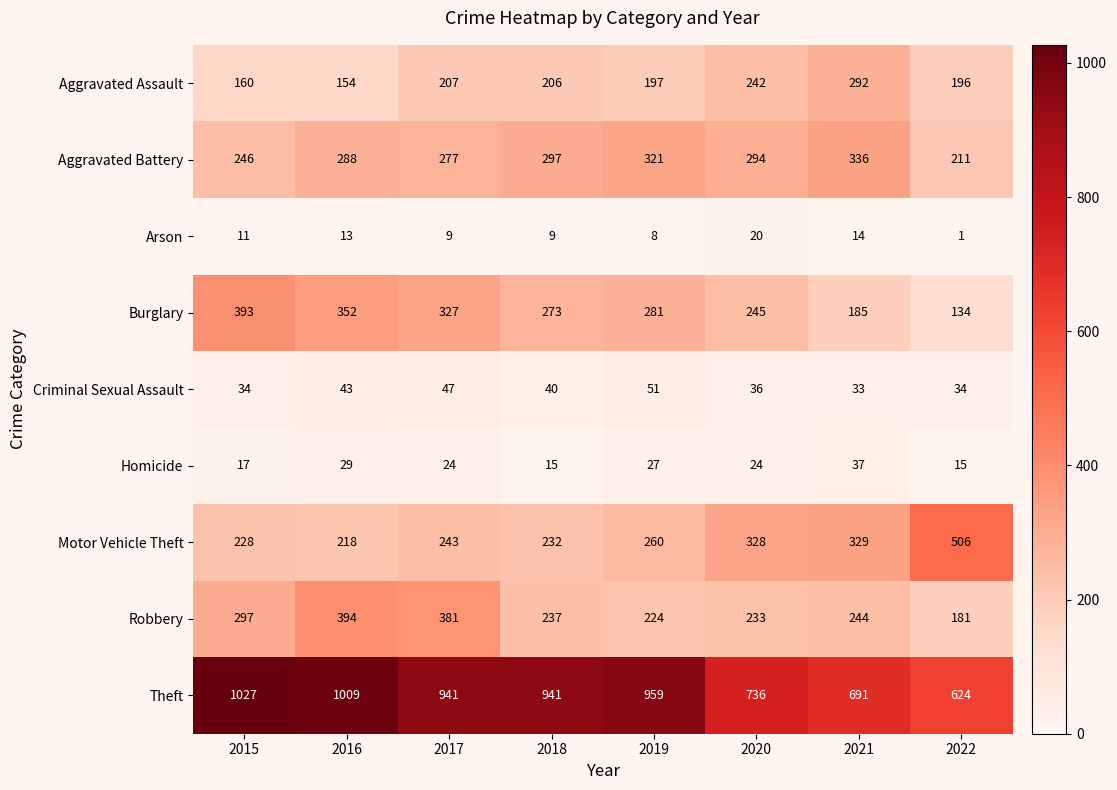

True or false: Theft has a value of 736 at 2020.

True